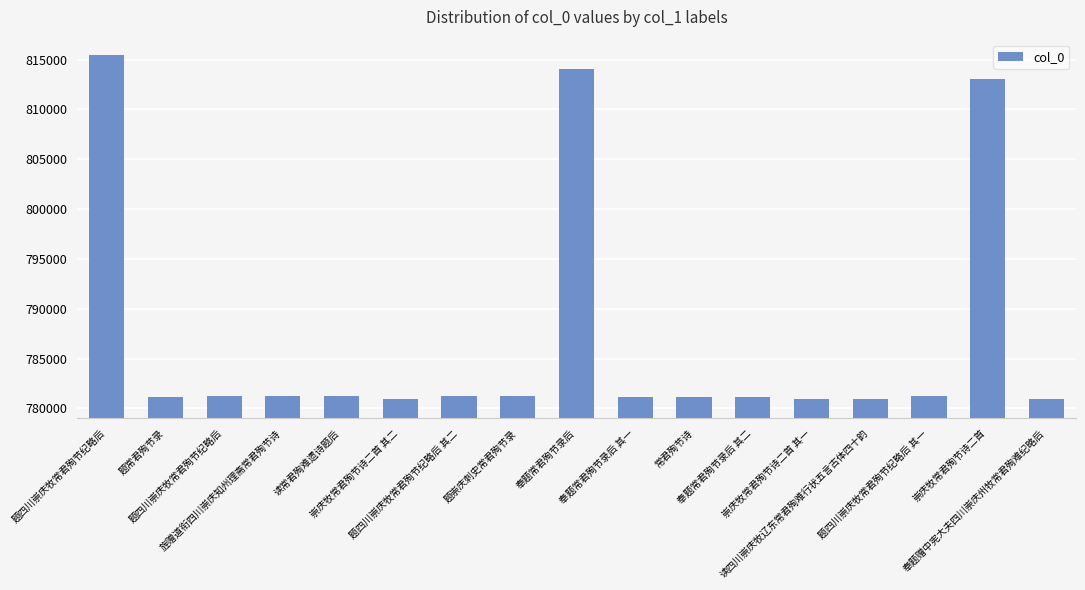

How many bars are there in total?

17